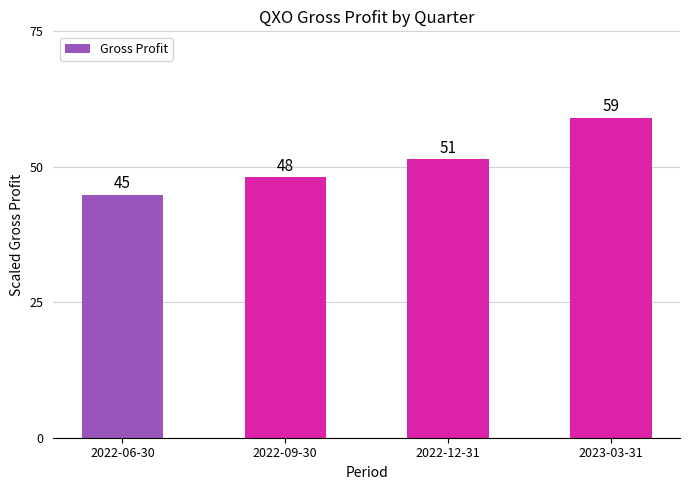

Read the value at 2023-03-31.

59.0